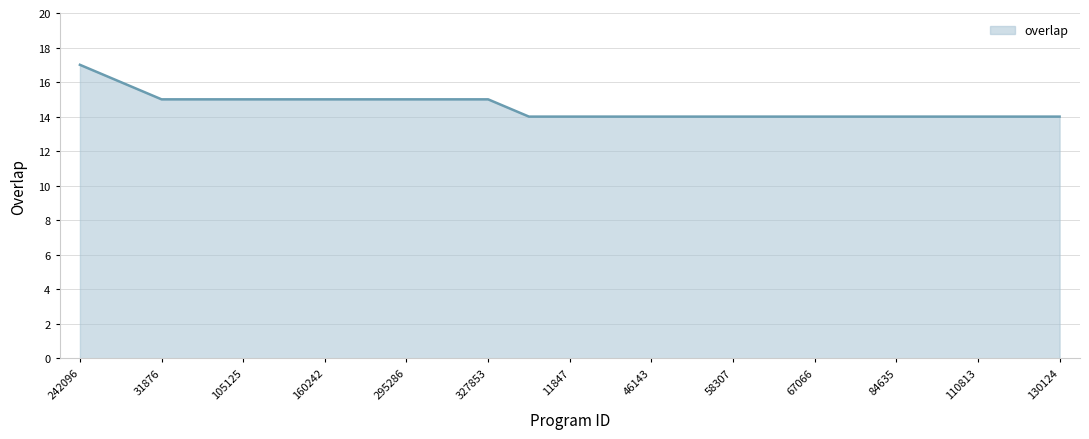

Count the number of categories in the chart.

25